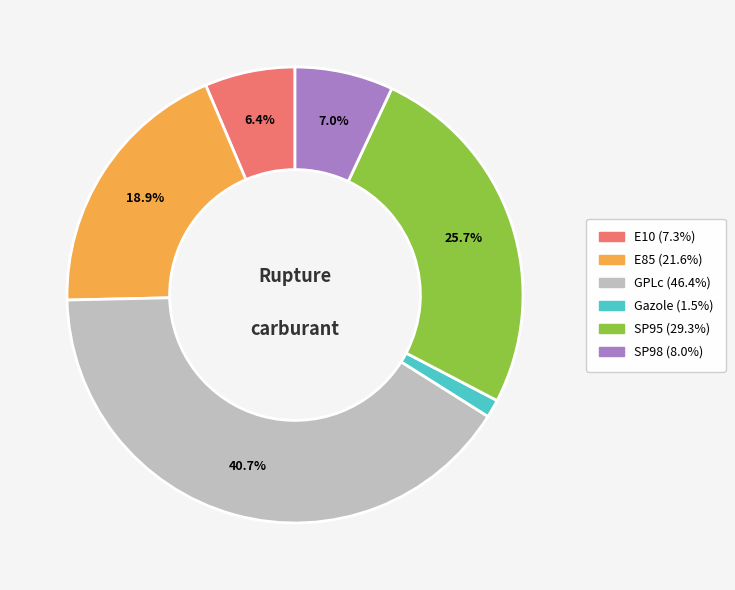

Which slice is the largest?

GPLc